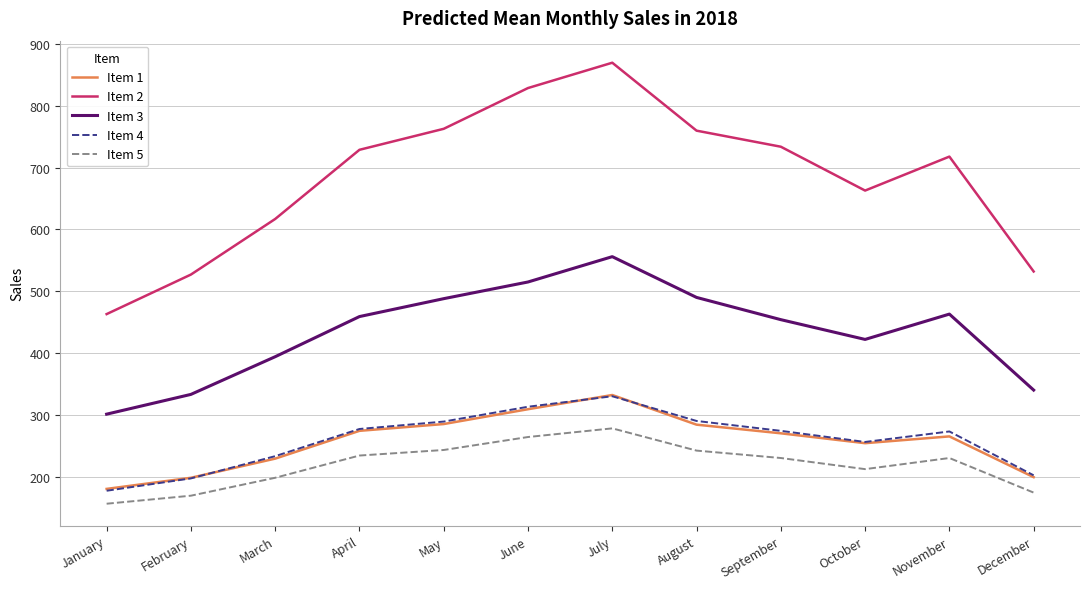

Is the value of Item 1 at July greater than the value of Item 2 at July?

No